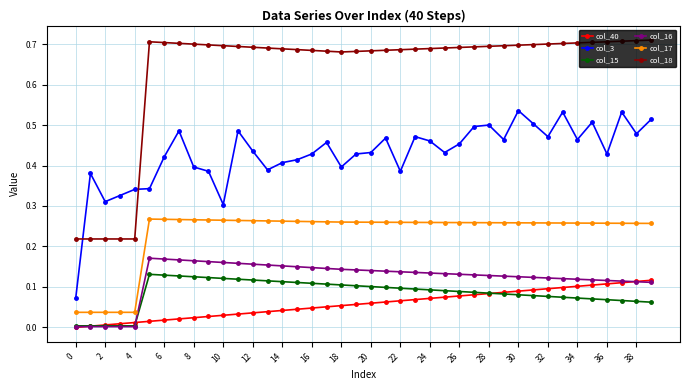

Does the chart have visible grid lines?

Yes